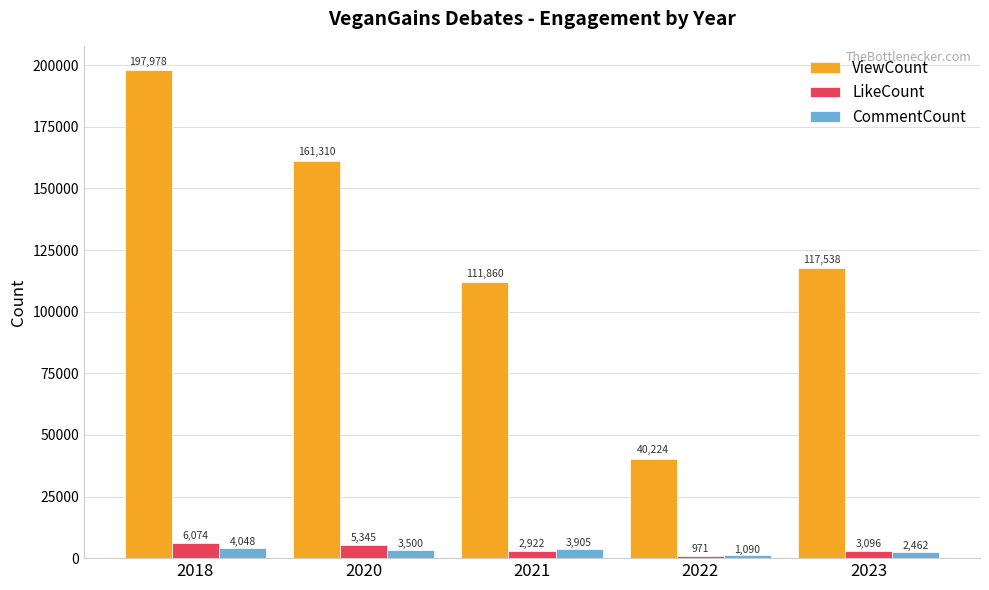

What is the value of the CommentCount bar at the 5th from the left?

2462